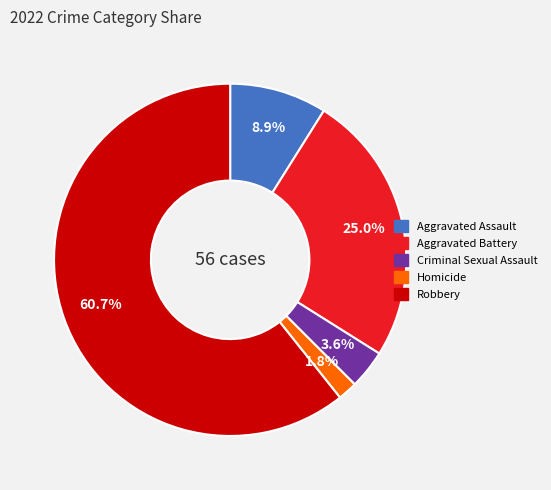

What is the smallest slice in the pie chart?

Homicide